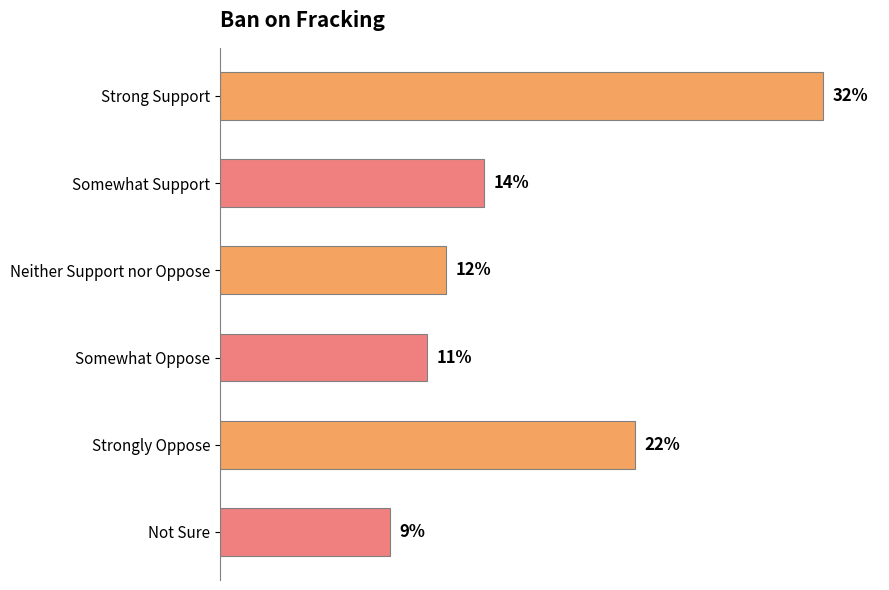

Which has a higher value, Not Sure or Strong Support?

Strong Support